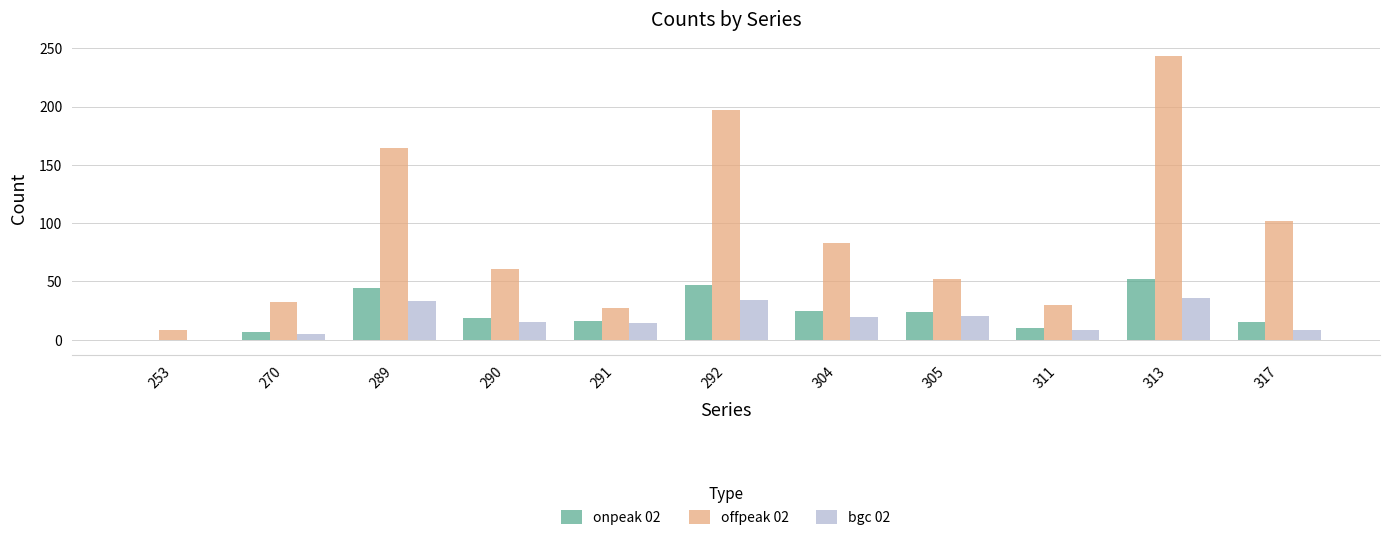

Which series has the largest total across all categories?

offpeak 02